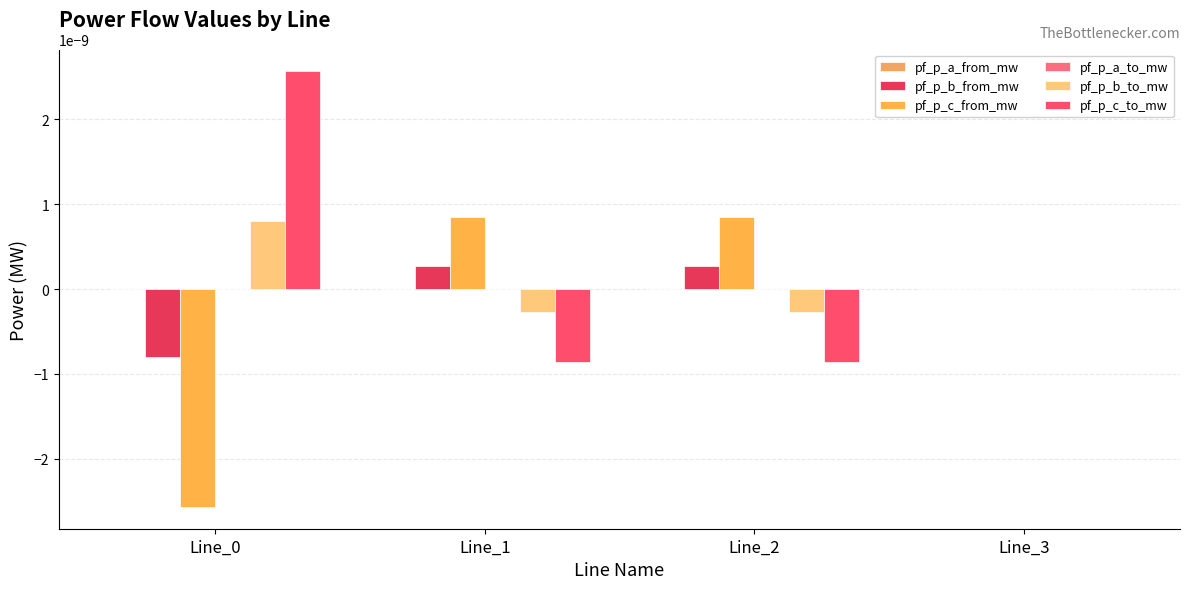

How many data points does each series have?

4